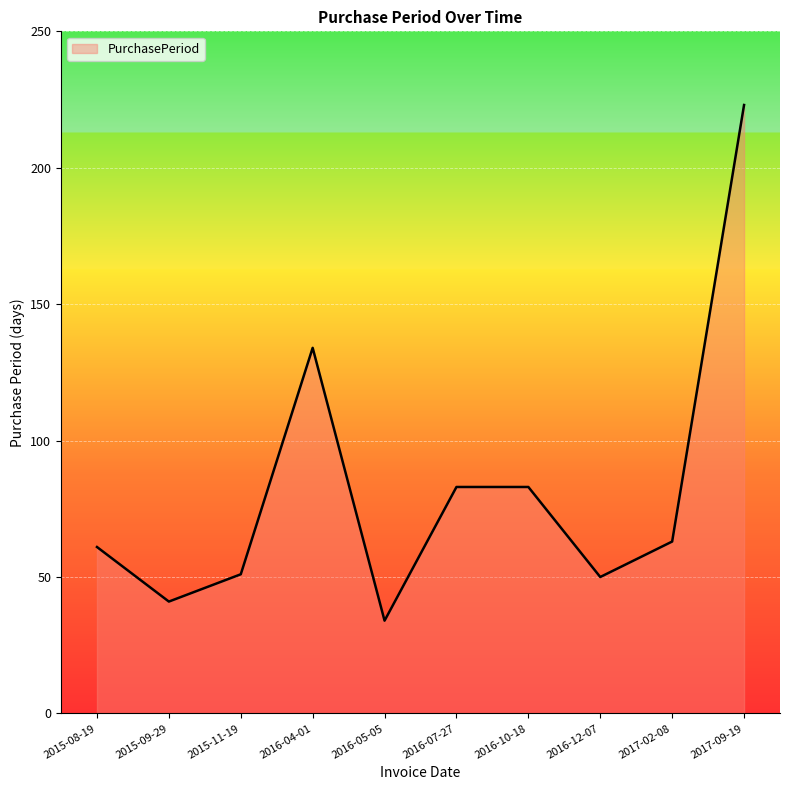

What position from the left is 2016-12-07?

8